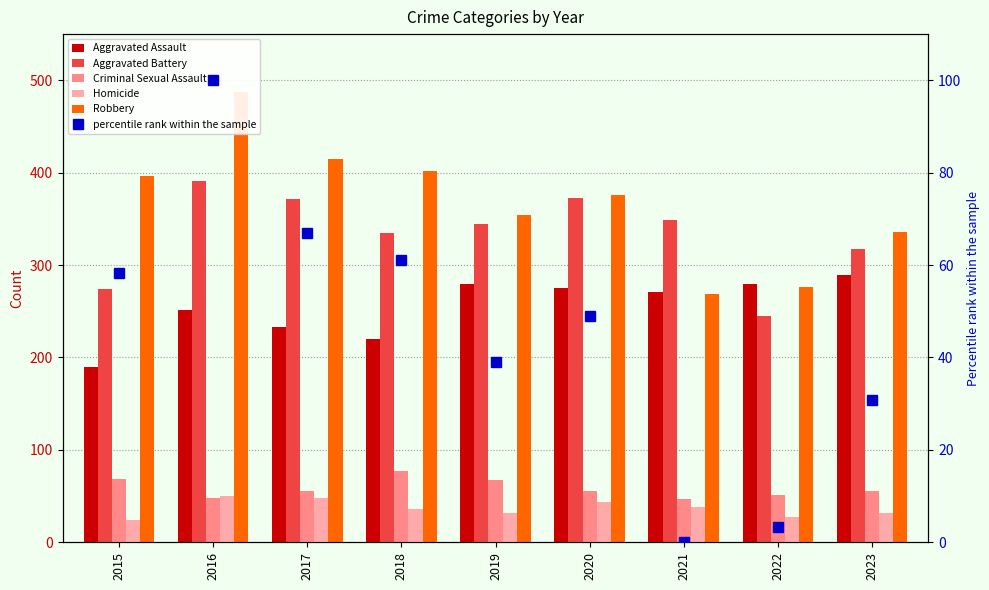

The percentile rank within the sample series shows 43.5 at 2023. True or false?

False